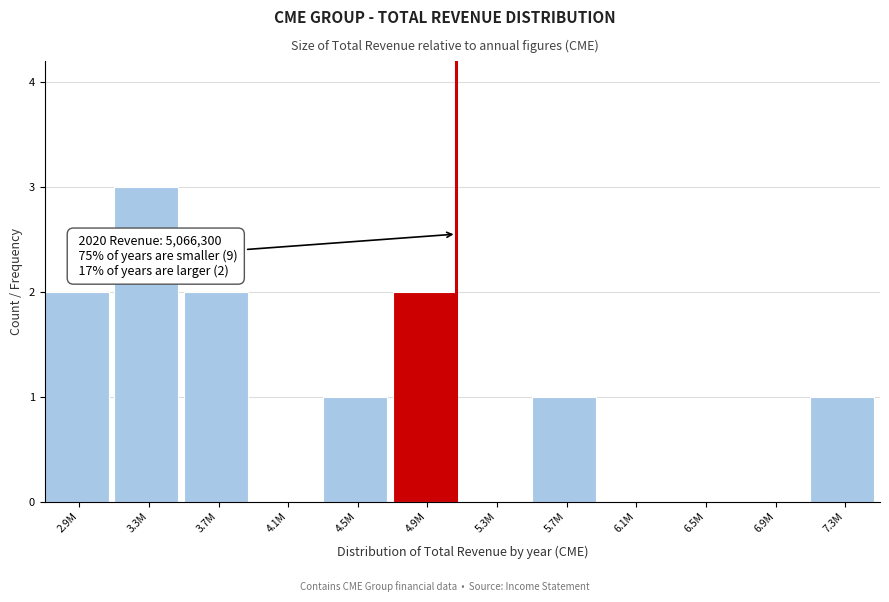

Reading left to right, what are all the values shown in this chart?

2.9M=2	3.3M=3	3.7M=2	4.1M=0	4.5M=1	4.9M=2	5.3M=0	5.7M=1	6.1M=0	6.5M=0	6.9M=0	7.3M=1